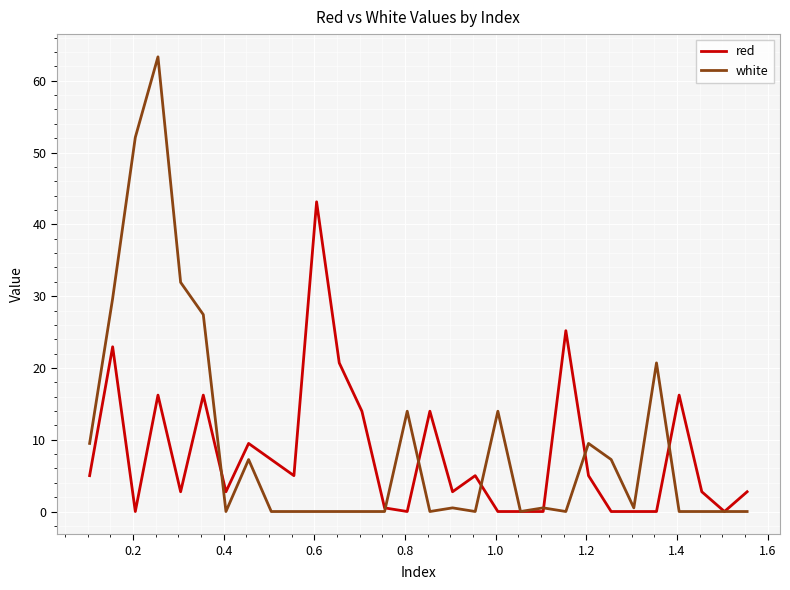

Reading right to left, transcribe all the data shown in this chart.

red: 2.8	0.0	2.8	16.2	0.0	0.0	0.0	5.0	25.2	0.0	0.0	0.0	5.0	2.8	14.0	0.0	0.5	14.0	20.7	43.1	5.0	7.2	9.5	2.8	16.2	2.8	16.2	0.0	22.9	5.0
white: 0.0	0.0	0.0	0.0	20.7	0.5	7.2	9.5	0.0	0.5	0.0	14.0	0.0	0.5	0.0	14.0	0.0	0.0	0.0	0.0	0.0	0.0	7.2	0.0	27.4	31.9	63.3	52.1	29.7	9.5